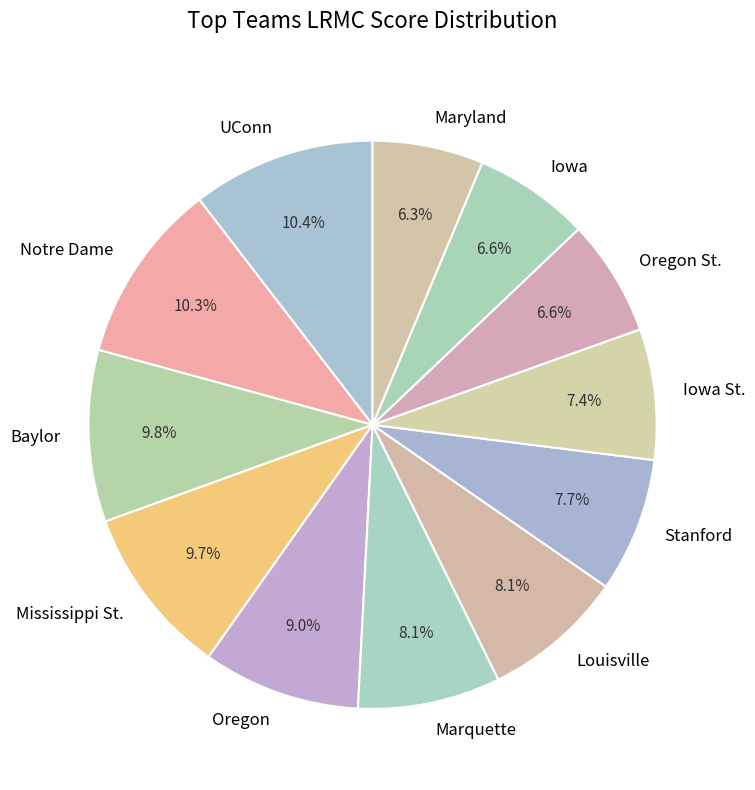

What portion of the pie excludes Oregon?

91.0%